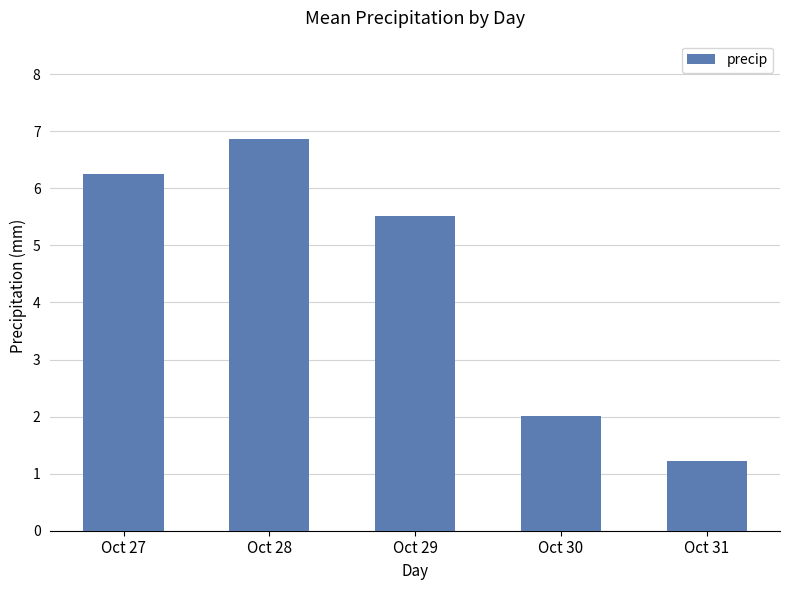

Reading left to right, what are all the values shown in this chart?

6.2	6.9	5.5	2.0	1.2